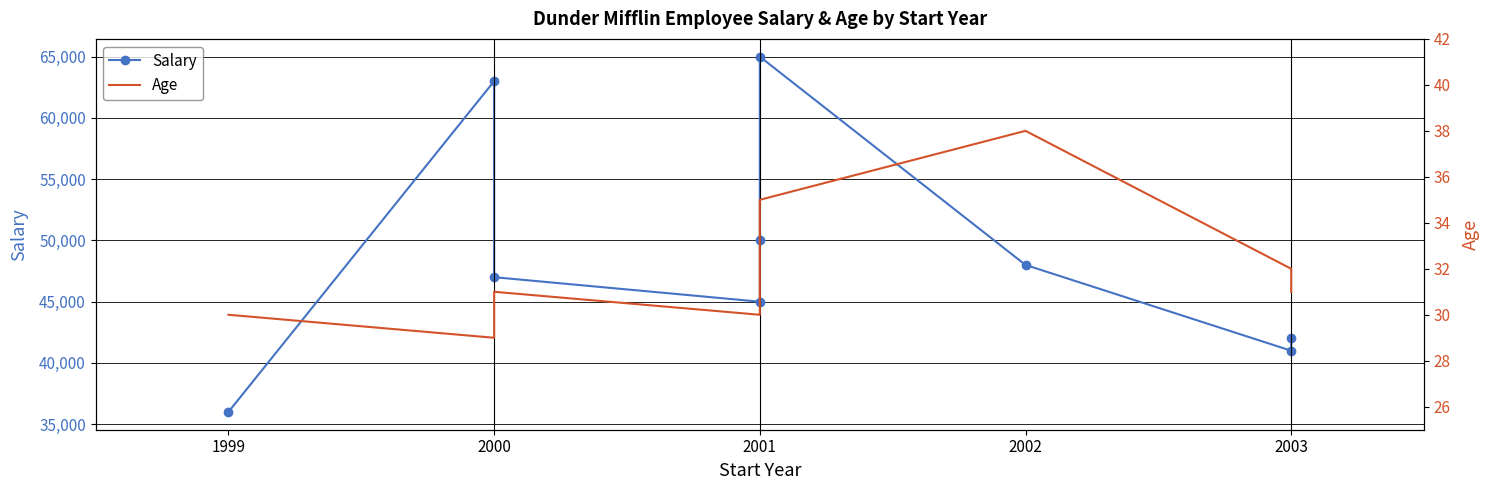

At which category does Salary reach its first local peak?

2000